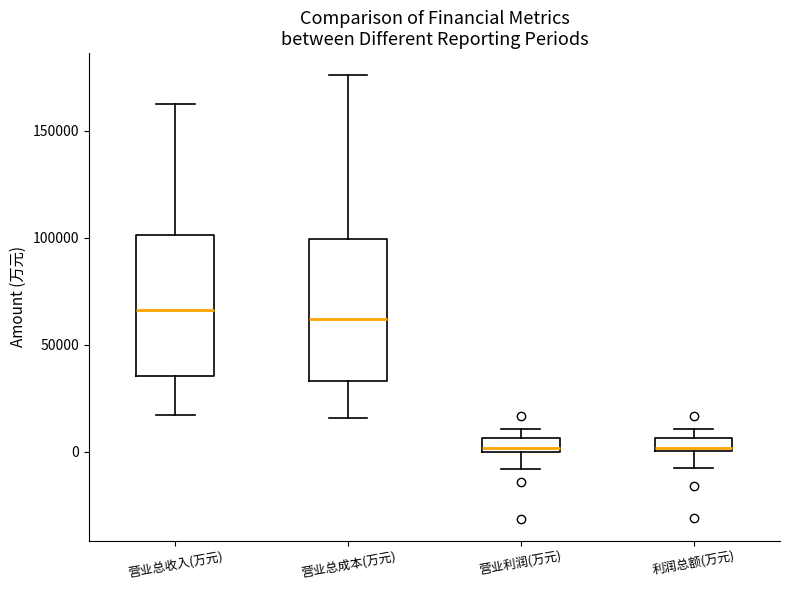

Where does the upper whisker of the box for 营业总成本(万元) end on the y-axis? The values are not printed on the chart, so give them approximately, as read against the axis.

175000